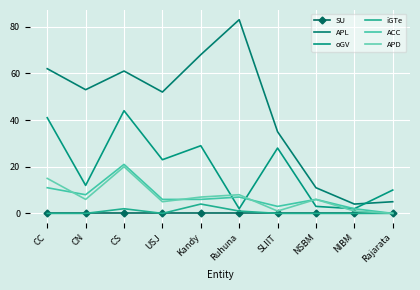

At which label does iGTe reach its minimum?

CC